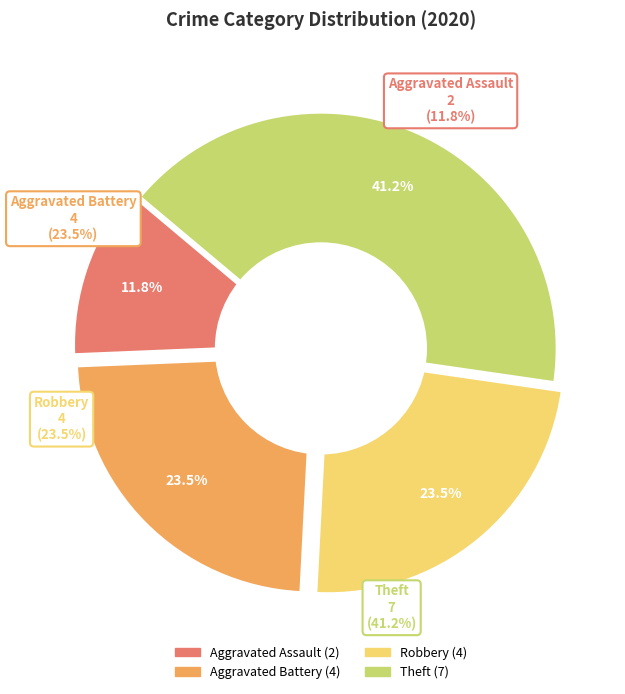

To the nearest percent, what is the combined percentage of Aggravated Assault and Theft?

53%